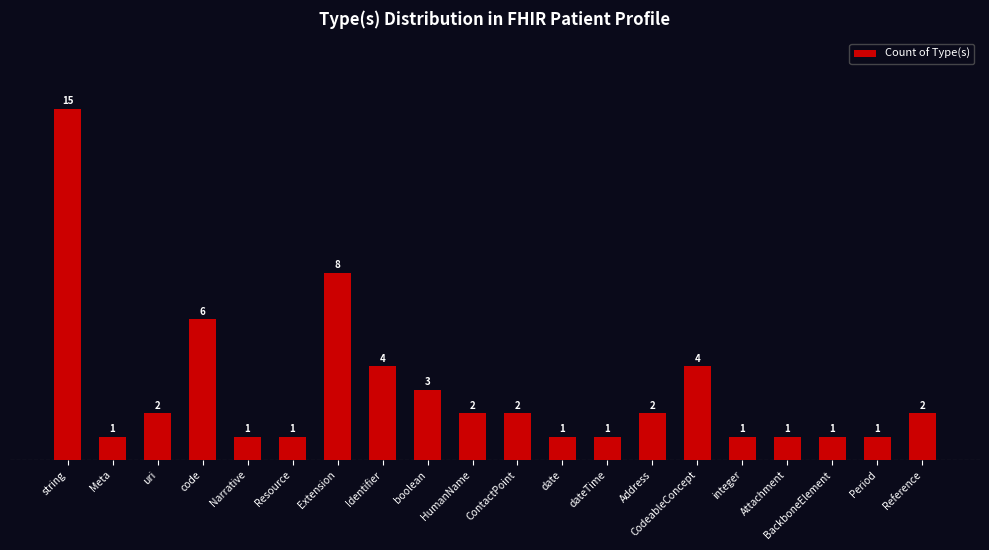

Reading left to right, list all the values displayed in this chart.

15	1	2	6	1	1	8	4	3	2	2	1	1	2	4	1	1	1	1	2